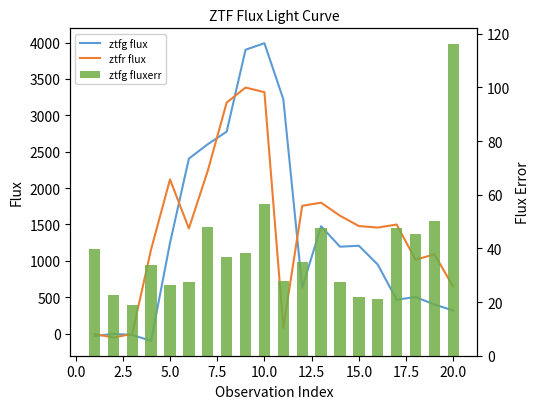

At which category does the chart reach its peak across all series?

10.0